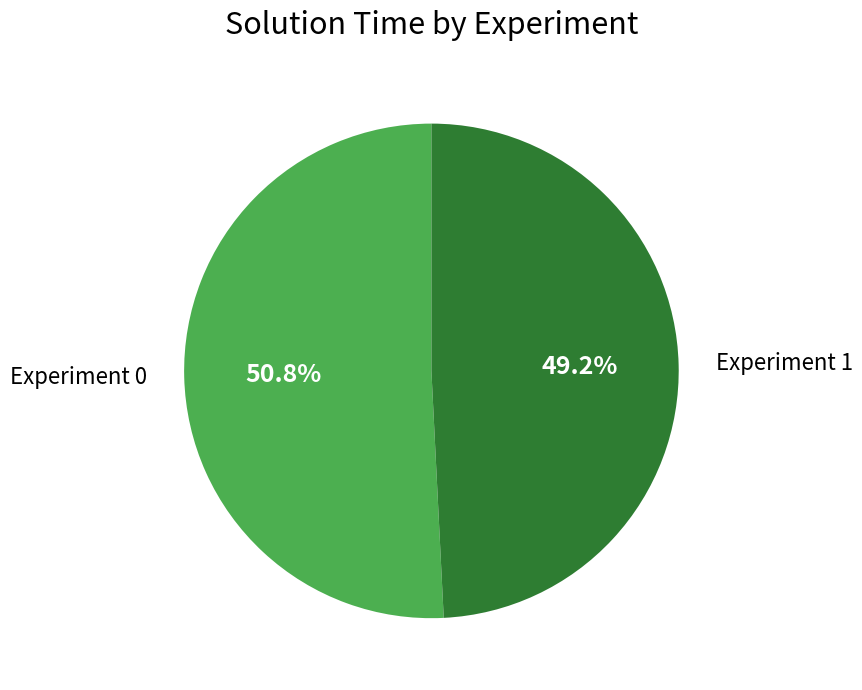

To the nearest percent, what is the average slice percentage?

50%